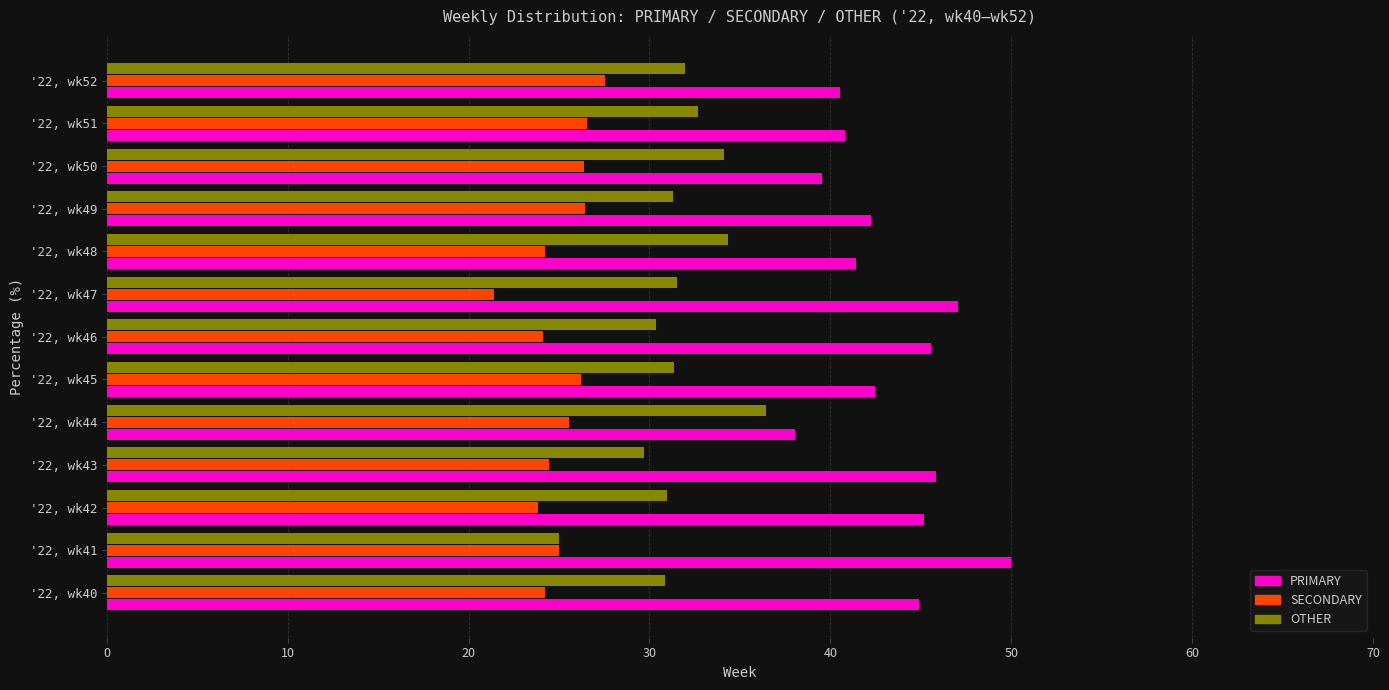

What are all the series names shown in the legend?

PRIMARY, SECONDARY, OTHER